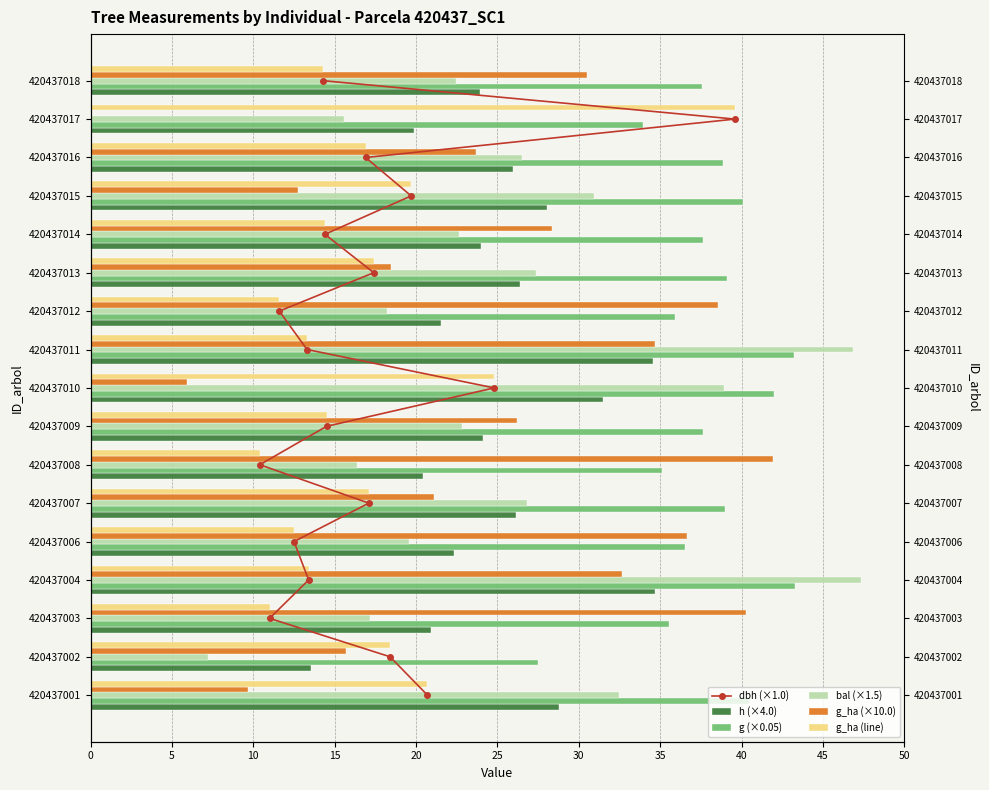

Is it true that g_ha (line) equals 5.5 at 16?

False